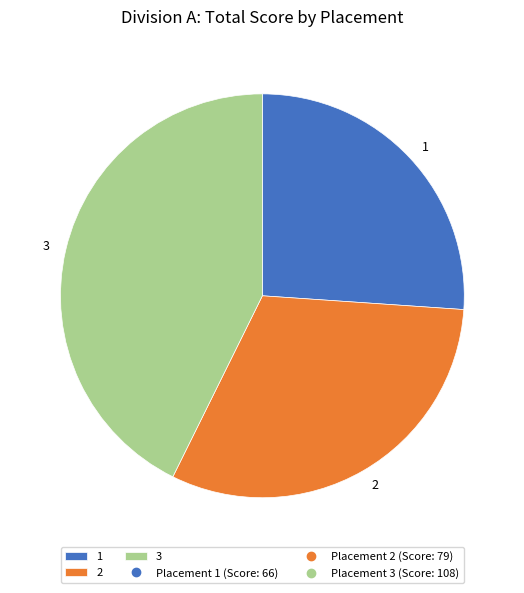

Does 3 account for over 50% of the chart?

No